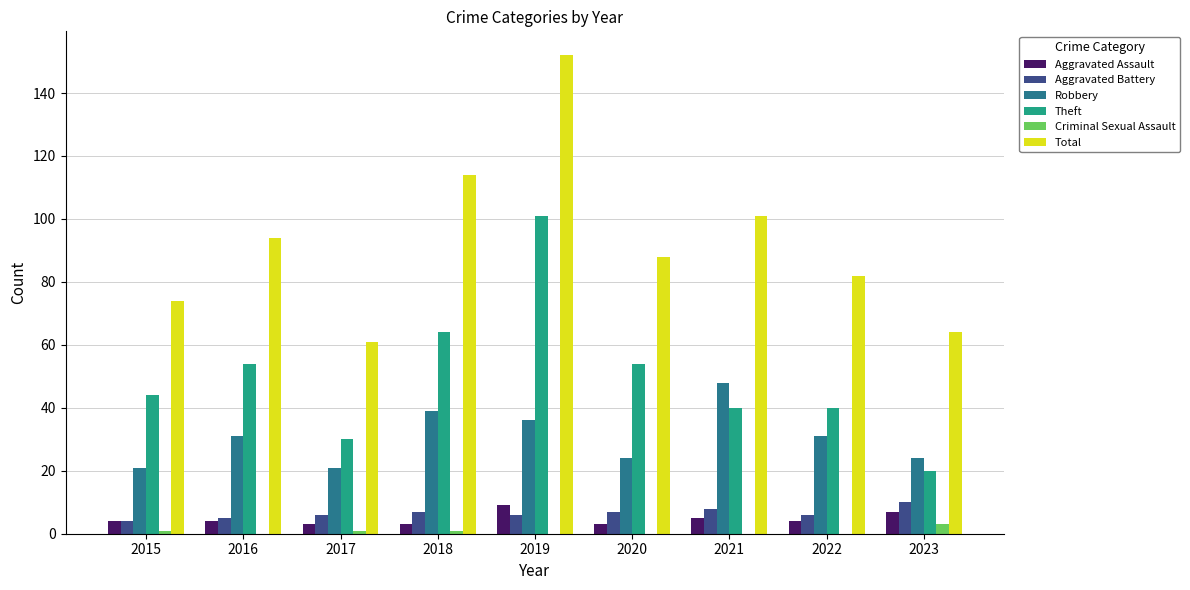

Which series has the largest total across all categories?

Total